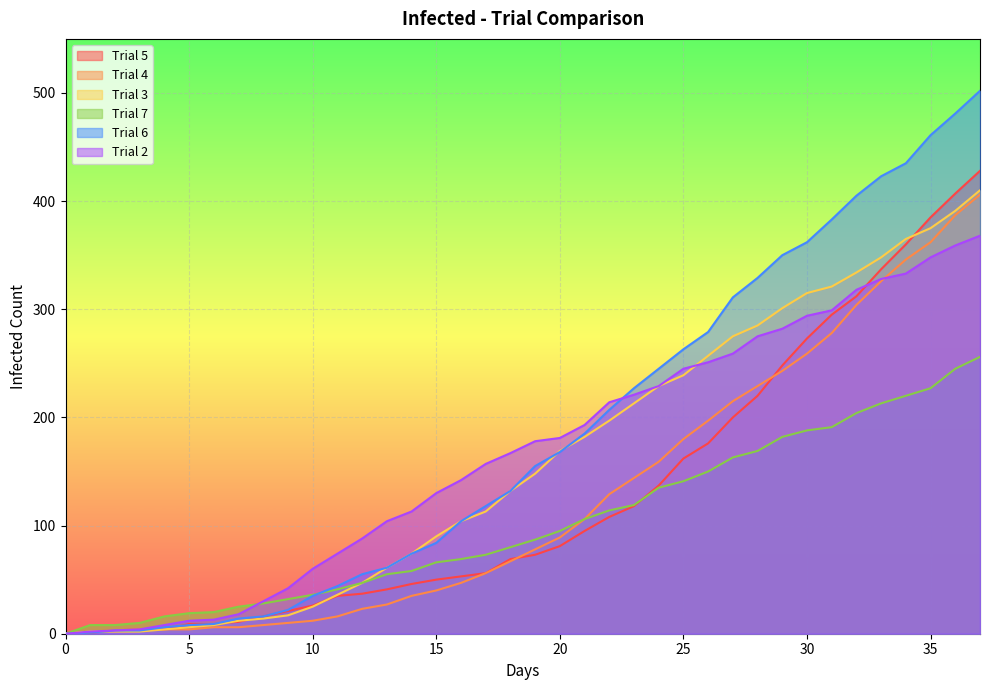

How many lines are shown in the chart?

6